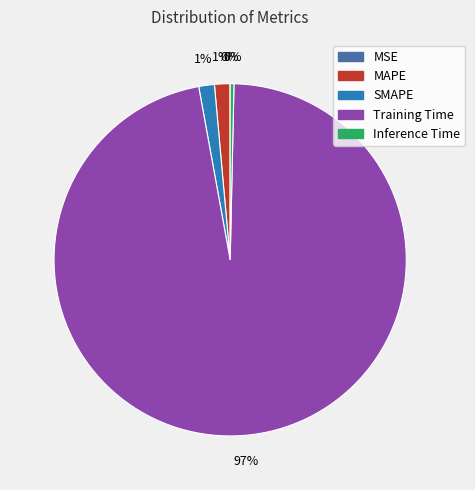

True or false: MAPE accounts for 15% of the total.

False